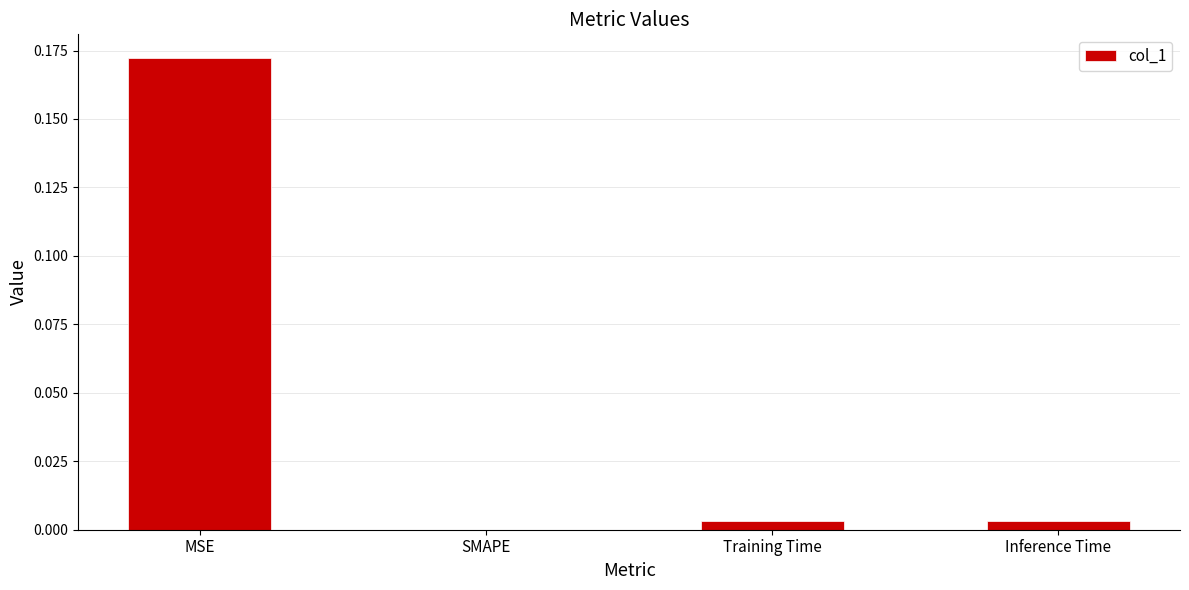

Which has a higher value, Training Time or MSE?

MSE